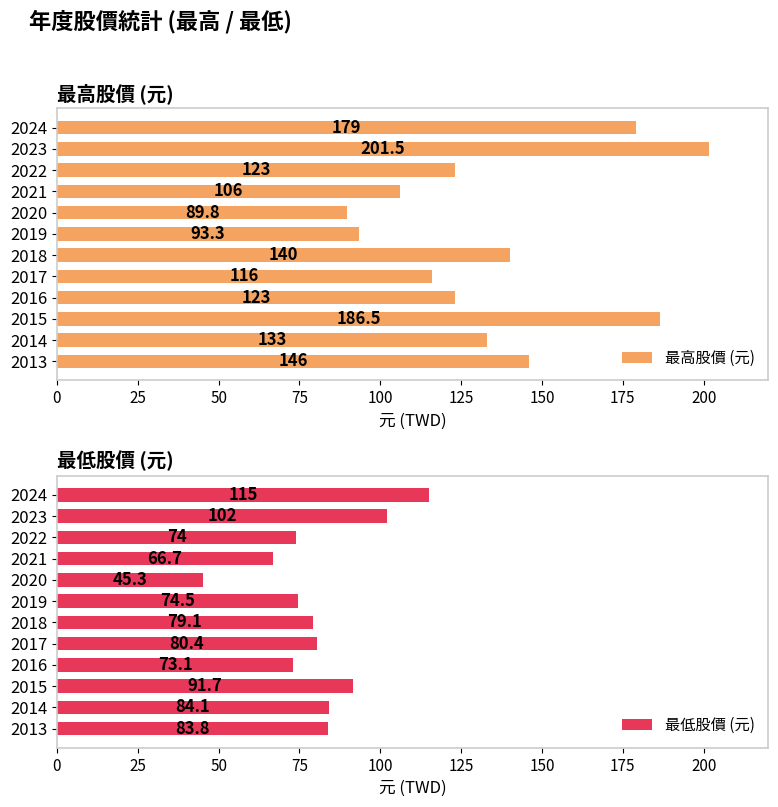

What is the lowest value of the 最高股價 (元) series?

89.8